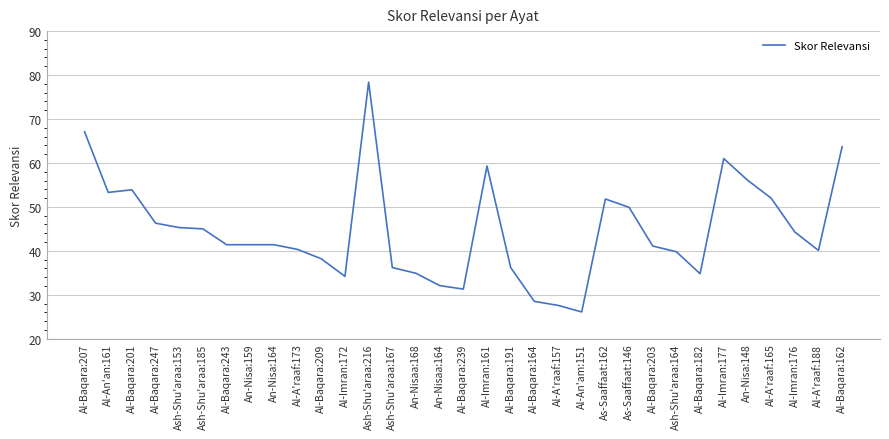

True or false: the data shows 36.2 at Ash-Shu'araa:167.

True